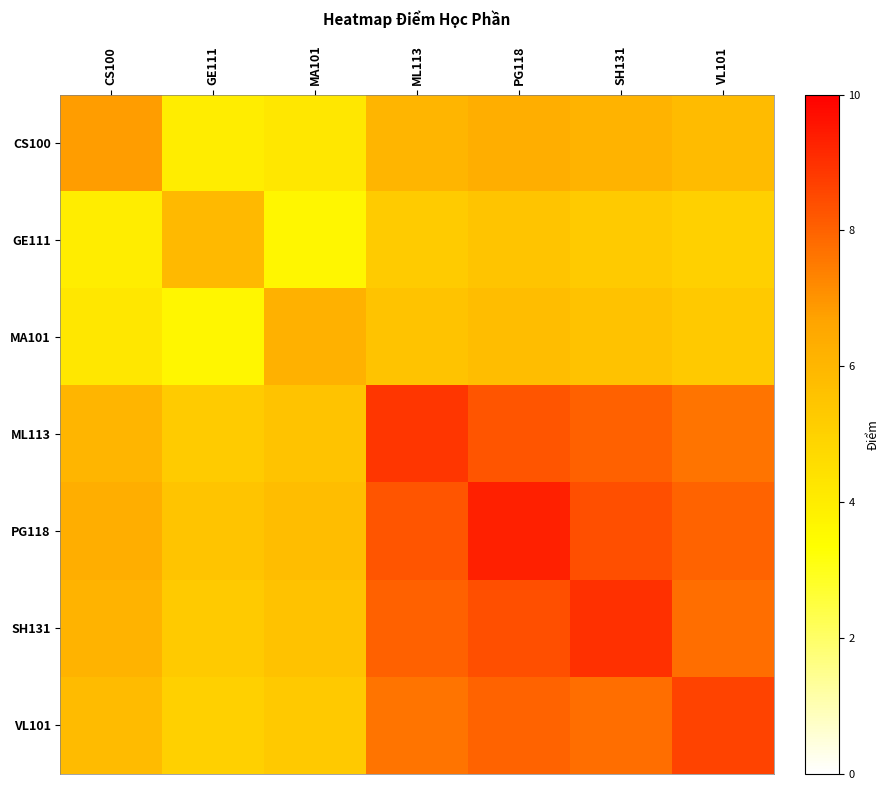

Which has a higher value, ML113 or PG118?

PG118